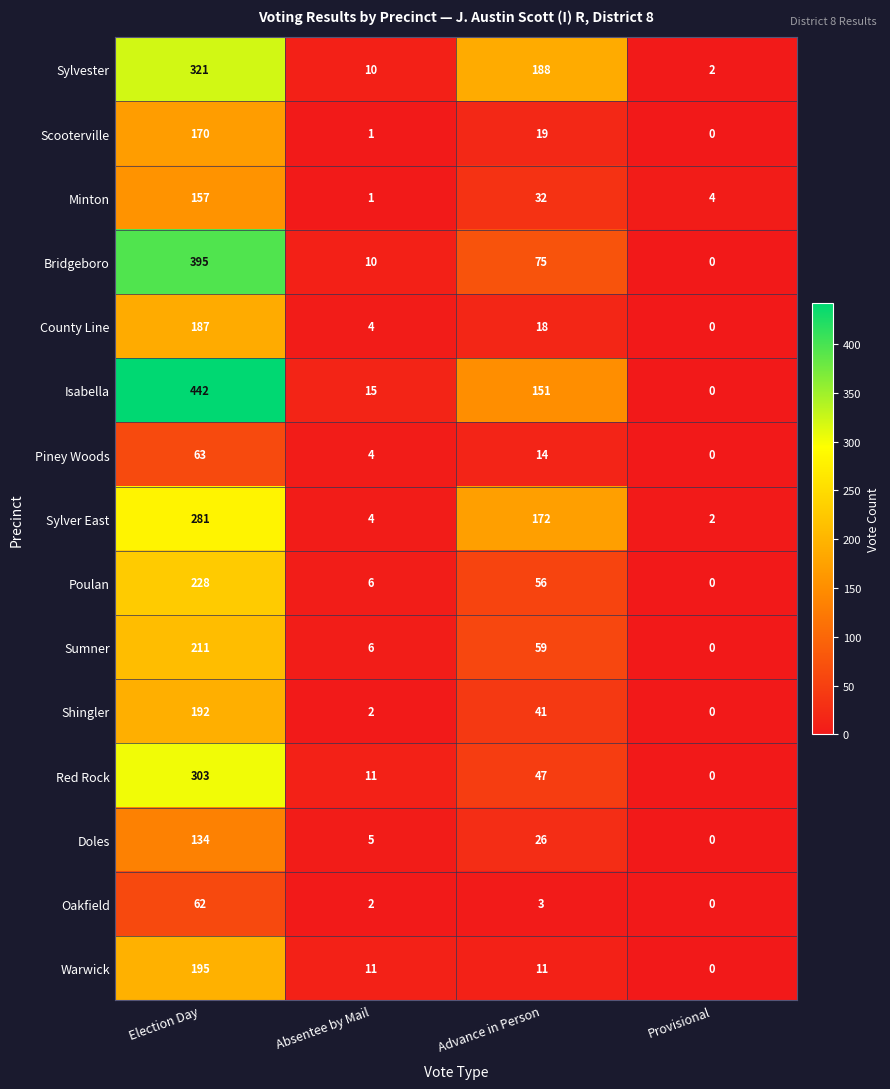

What is the approximate value of Sumner at Advance in Person, to the nearest 10?

60